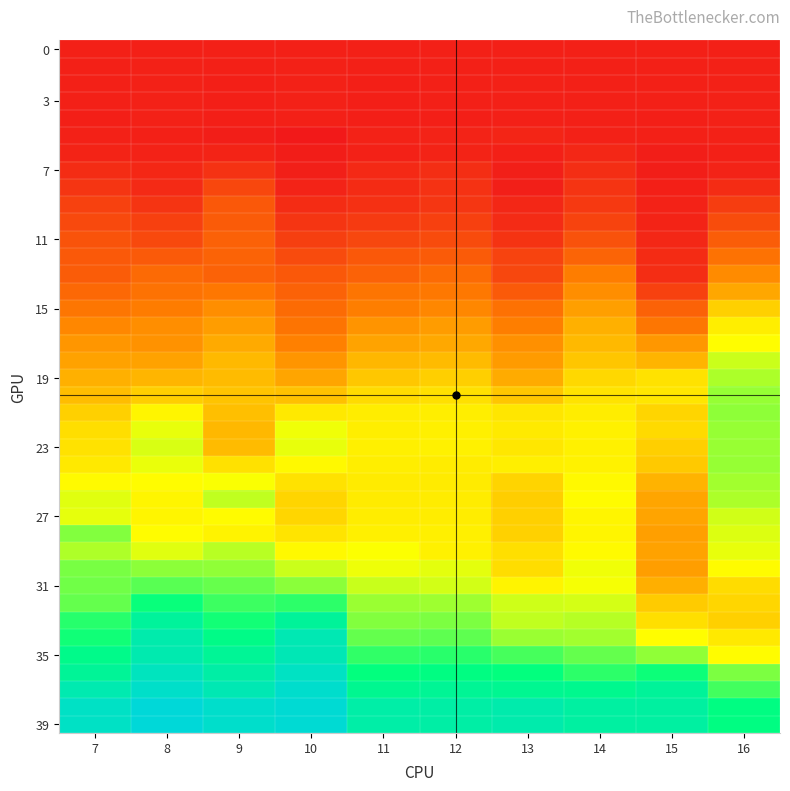

What is the greatest value displayed?

1.7